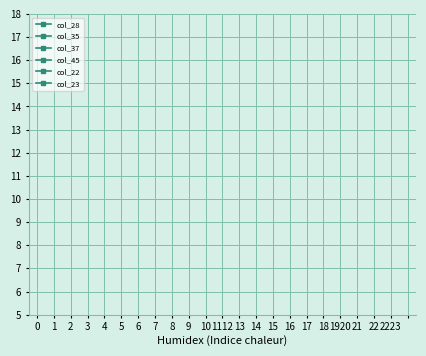

Is it true that col_28 equals -1 at 18?

False